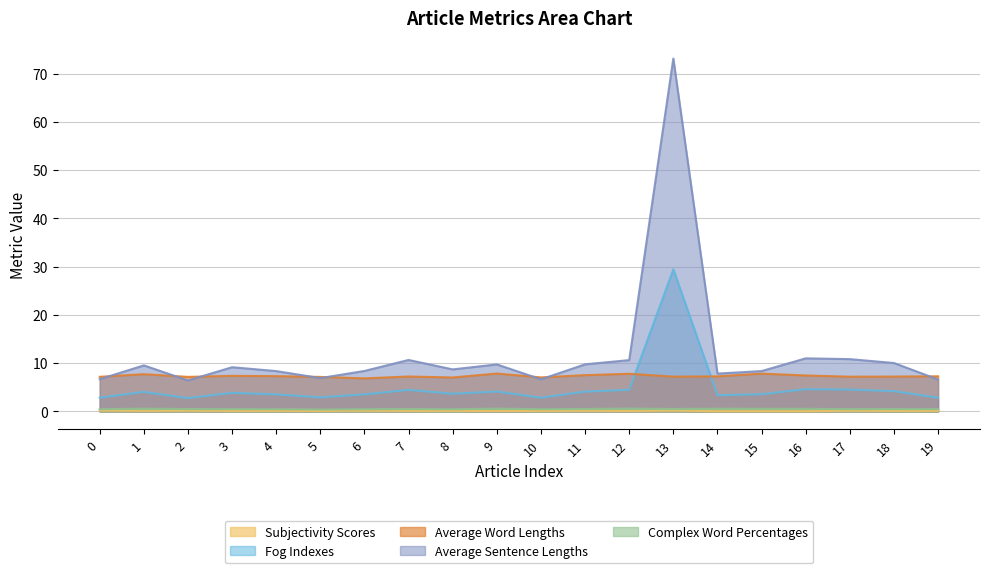

Which series changed the most between 10 and 14?

average_sentence_lengths